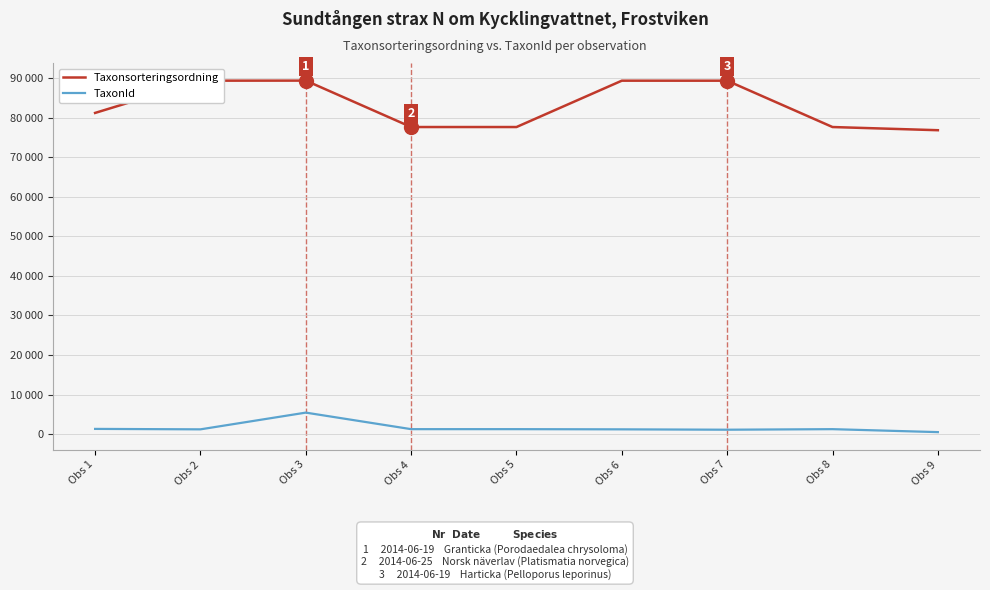

True or false: TaxonId and Taxonsorteringsordning cross at least once.

False